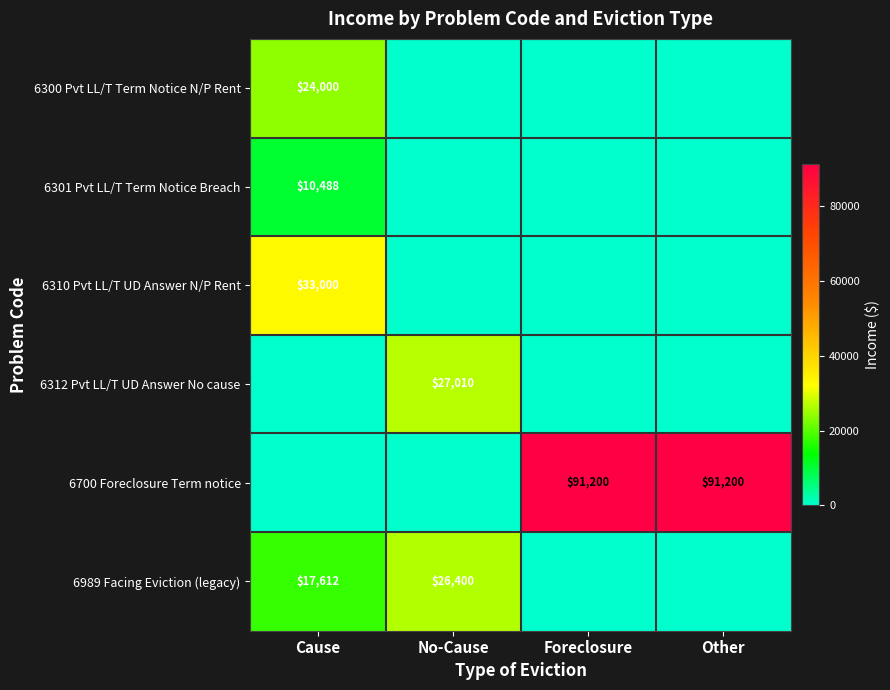

The 6989 Facing Eviction (legacy) series shows 25729 at Cause. True or false?

False